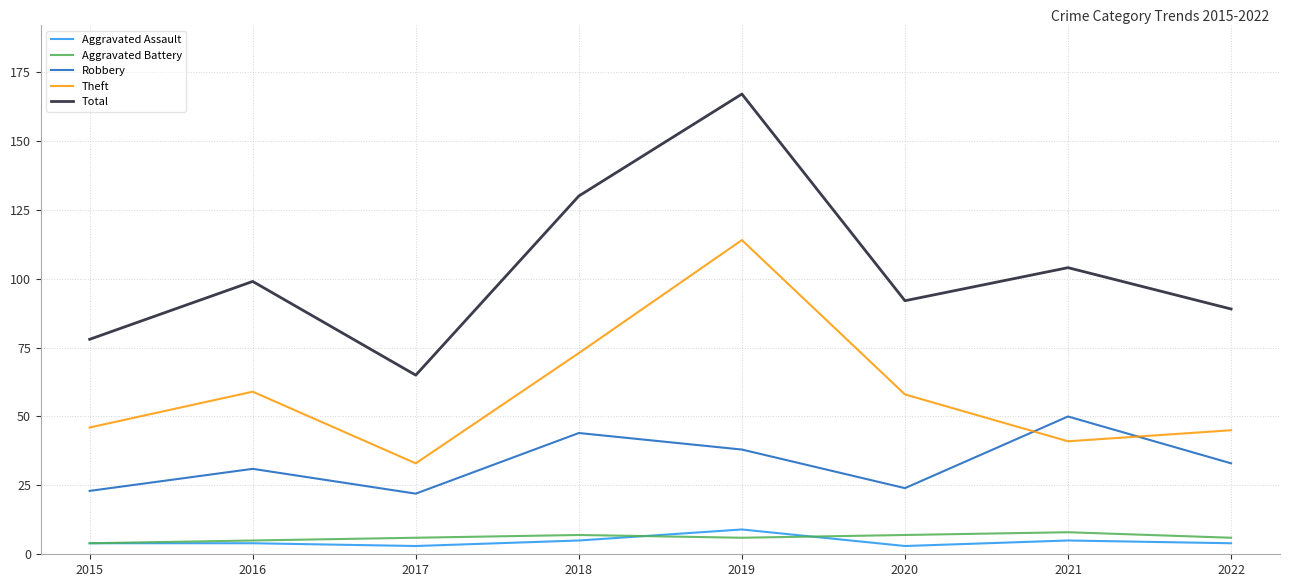

Between 2015 and 2016, which series saw the biggest shift?

Total